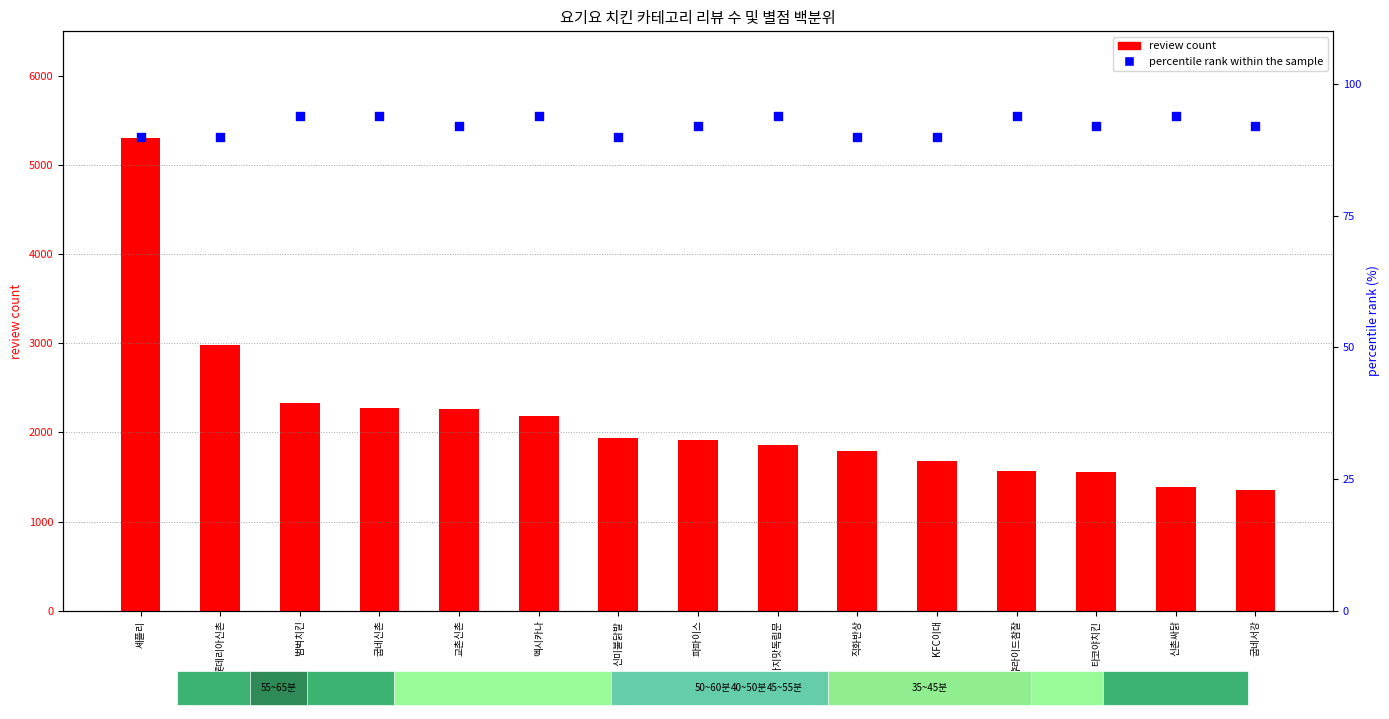

Which series has the largest Y range (max minus min)?

review count